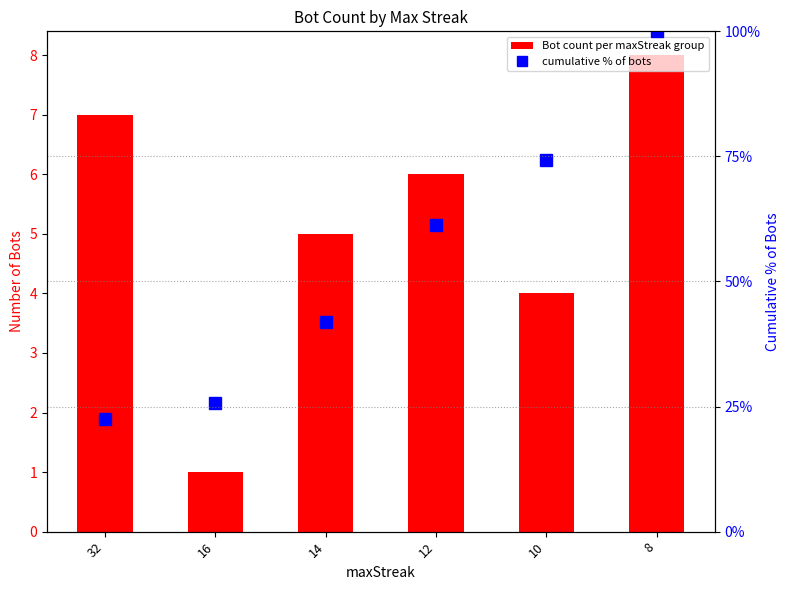

At which category is the sum across all series the highest?

8